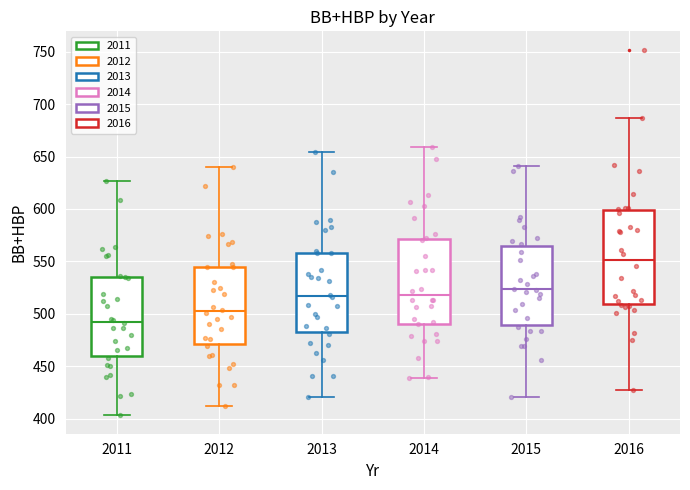

Reading left to right, read every box against the y-axis: the position of its median line, the range the box covers, and the ends of its whiskers. The values are not printed on the chart, so give them approximately, as read against the axis.

2011: median 495, box 460 to 535, whiskers 405 to 625
2012: median 505, box 470 to 545, whiskers 410 to 640
2013: median 515, box 480 to 560, whiskers 420 to 655
2014: median 520, box 490 to 570, whiskers 440 to 660
2015: median 525, box 490 to 565, whiskers 420 to 640
2016: median 550, box 510 to 600, whiskers 425 to 685